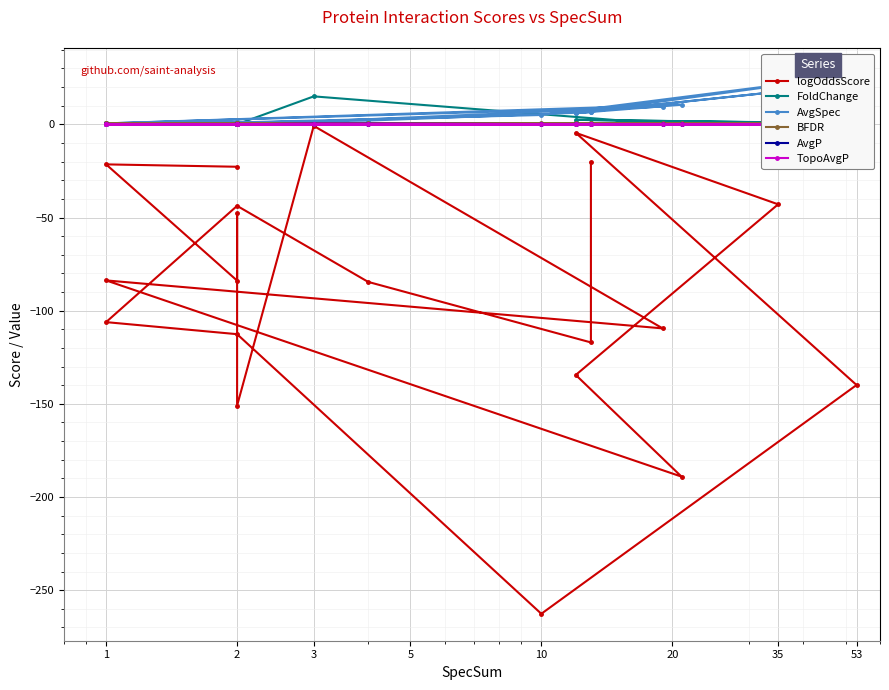

Reading left to right, list all the values displayed in this chart.

logOddsScore: -20.4	-117.0	-84.5	-43.8	-106.1	-112.6	-262.6	-139.9	-4.6	-42.9	-134.5	-189.1	-83.8	-109.5	-0.8	-151.0	-47.8	-83.9	-21.5	-22.8
FoldChange: 0.9	0.2	0.1	0.1	0.0	0.0	0.1	0.6	2.4	1.0	0.2	0.2	0.0	0.3	15.0	0.0	0.1	0.1	0.1	0.2
AvgSpec: 6.5	6.5	2.0	1.0	0.5	1.0	5.0	26.5	6.0	17.5	6.0	10.5	0.5	9.5	1.5	1.0	1.0	1.0	0.5	1.0
BFDR: 0.6	0.6	0.6	0.6	0.6	0.6	0.6	0.6	0.4	0.6	0.6	0.6	0.6	0.6	0.2	0.6	0.6	0.6	0.6	0.6
AvgP: 0.0	0.0	0.0	0.0	0.0	0.0	0.0	0.0	0.1	0.0	0.0	0.0	0.0	0.0	0.4	0.0	0.0	0.0	0.0	0.0
TopoAvgP: 0.0	0.0	0.0	0.0	0.0	0.0	0.0	0.0	0.1	0.0	0.0	0.0	0.0	0.0	0.4	0.0	0.0	0.0	0.0	0.0